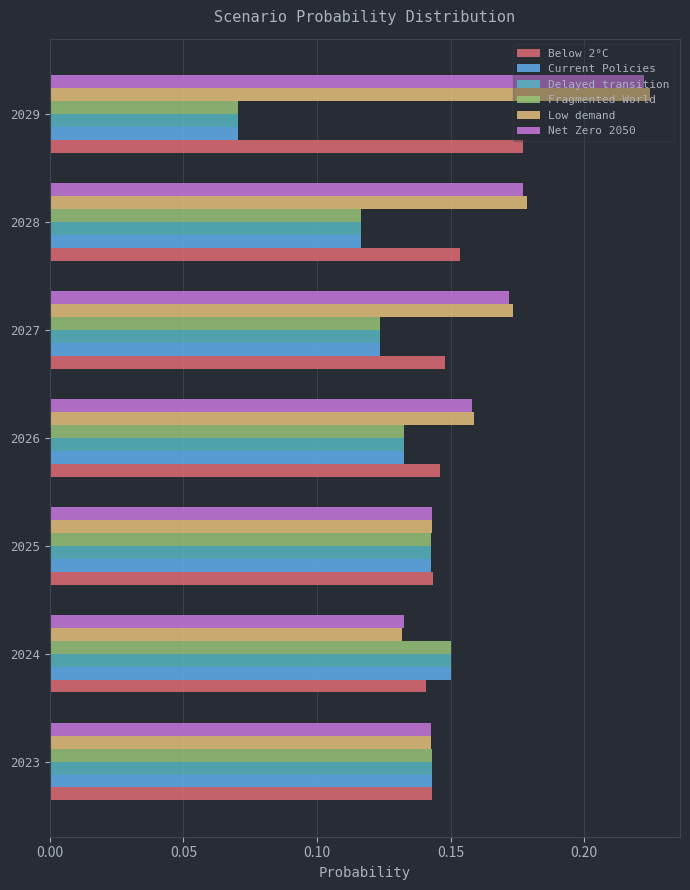

At which label does Fragmented World reach its peak?

2024